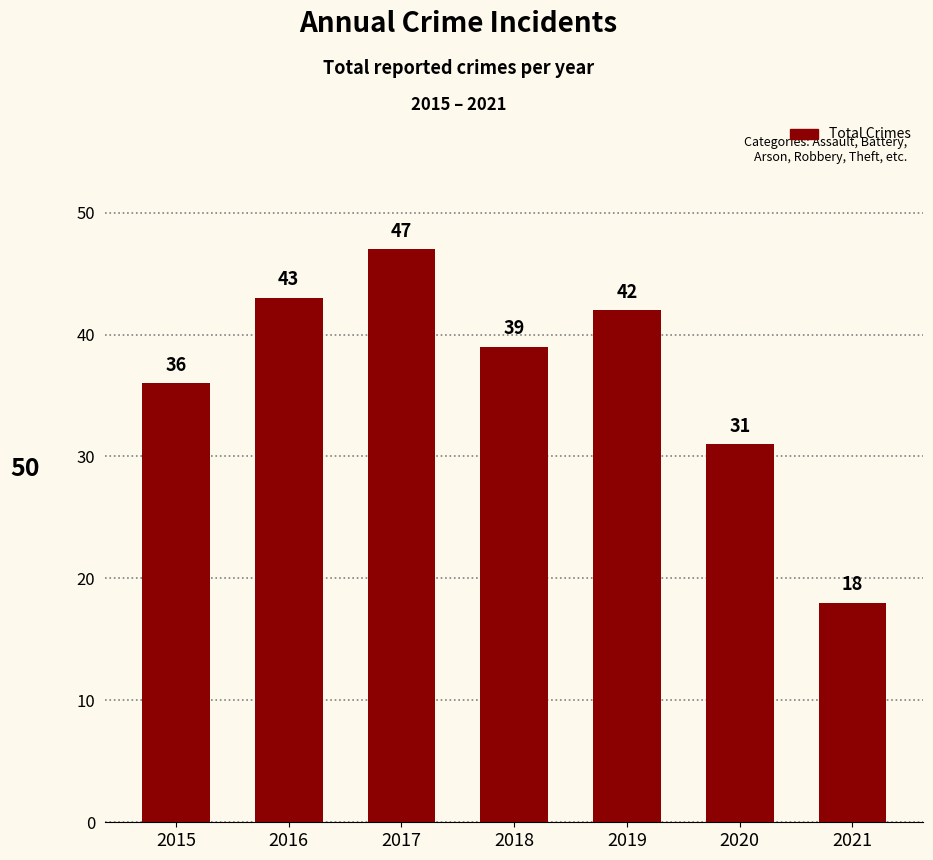

Between 2021 and 2015, which is larger?

2015